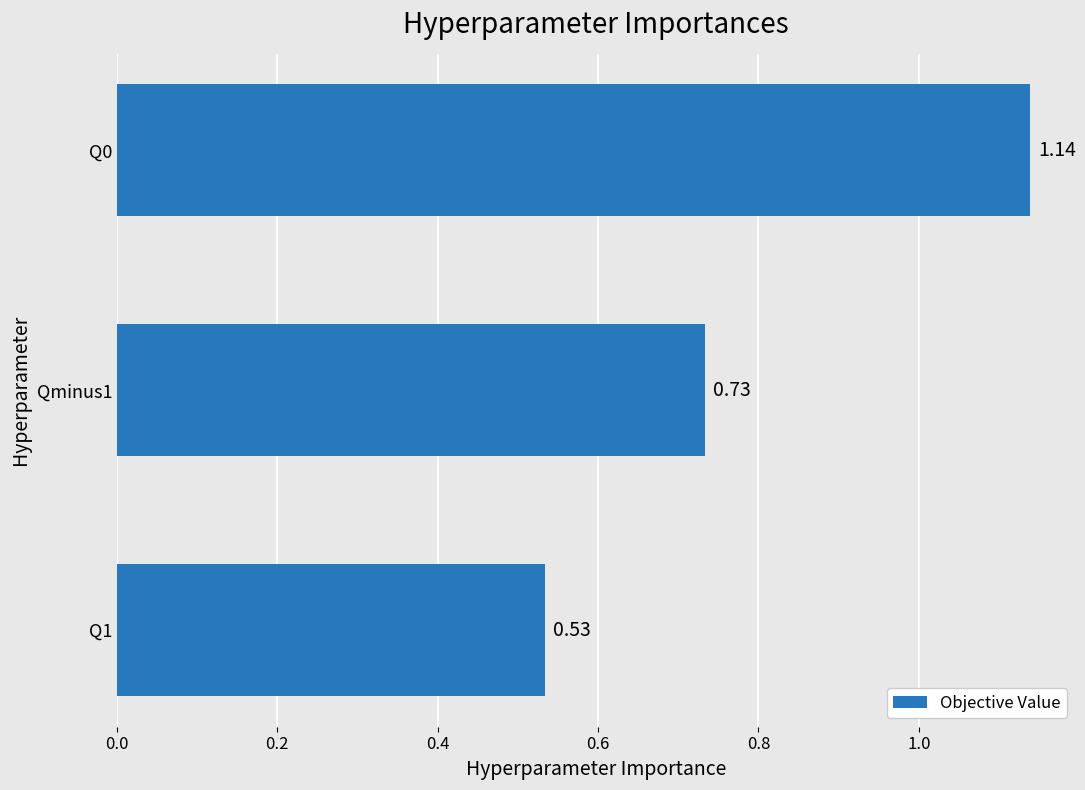

Which has a higher value, Q0 or Qminus1?

Q0